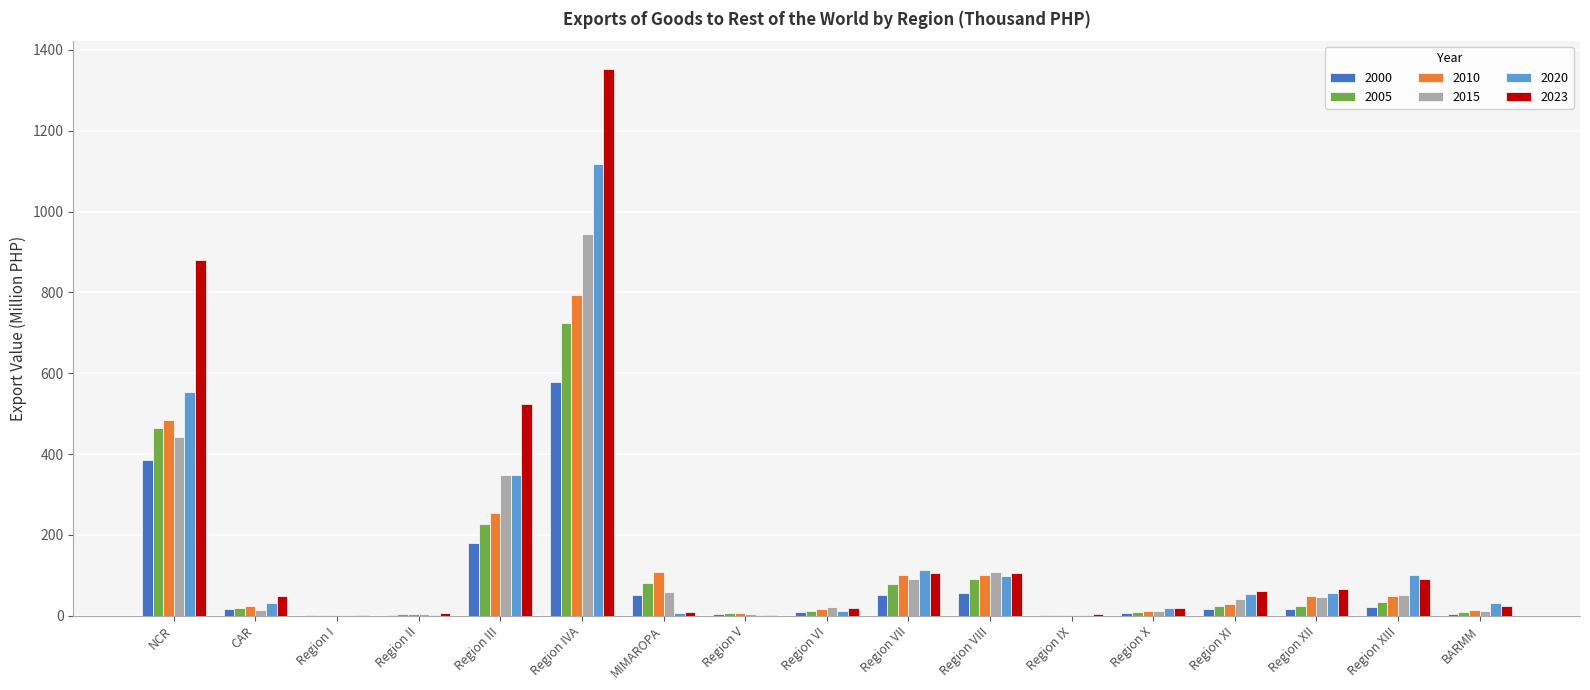

Is it true that 2015 equals 52.4 at Region XIII?

True